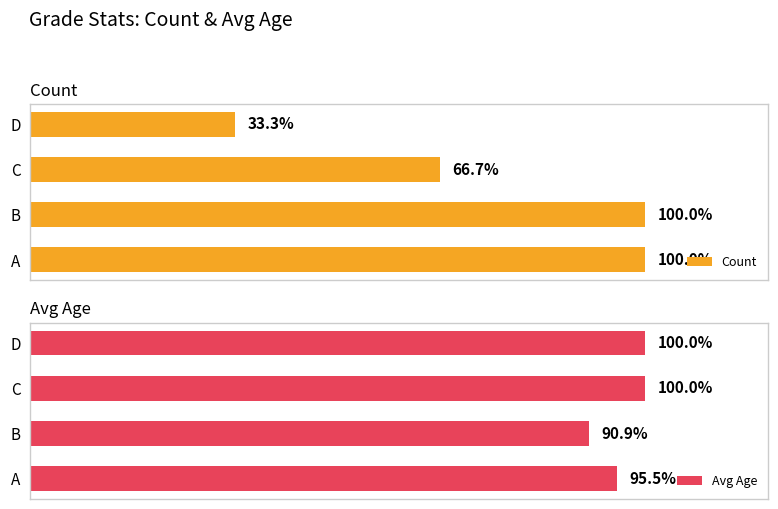

What is the total value across all series at B?

190.9